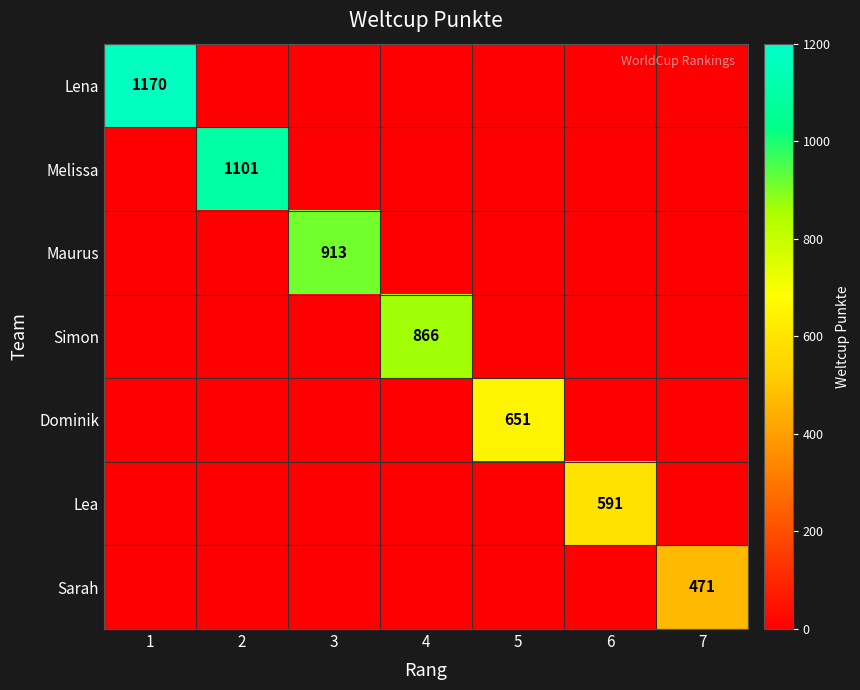

Which category has the lowest value in the Maurus series?

1